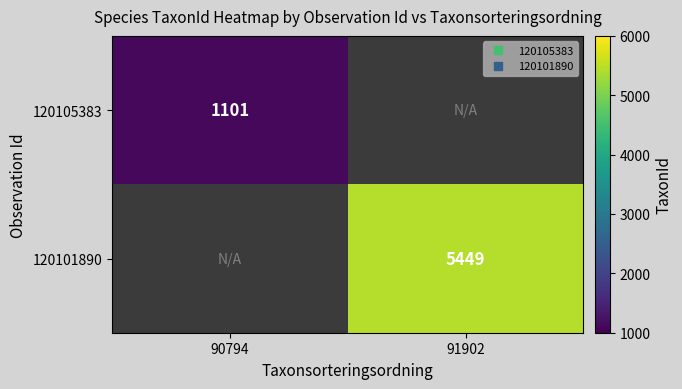

List the labels in order of 120105383 value, largest first.

90794, 91902